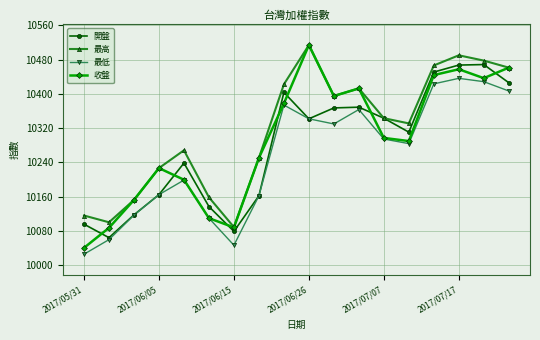

True or false: 開盤 and 收盤 intersect in this chart.

True